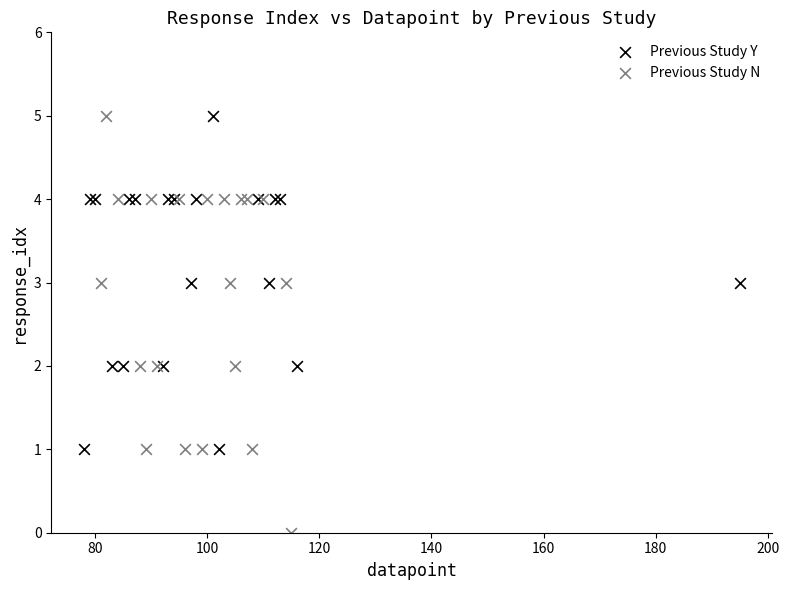

Which series has the largest Y range (max minus min)?

Previous Study N